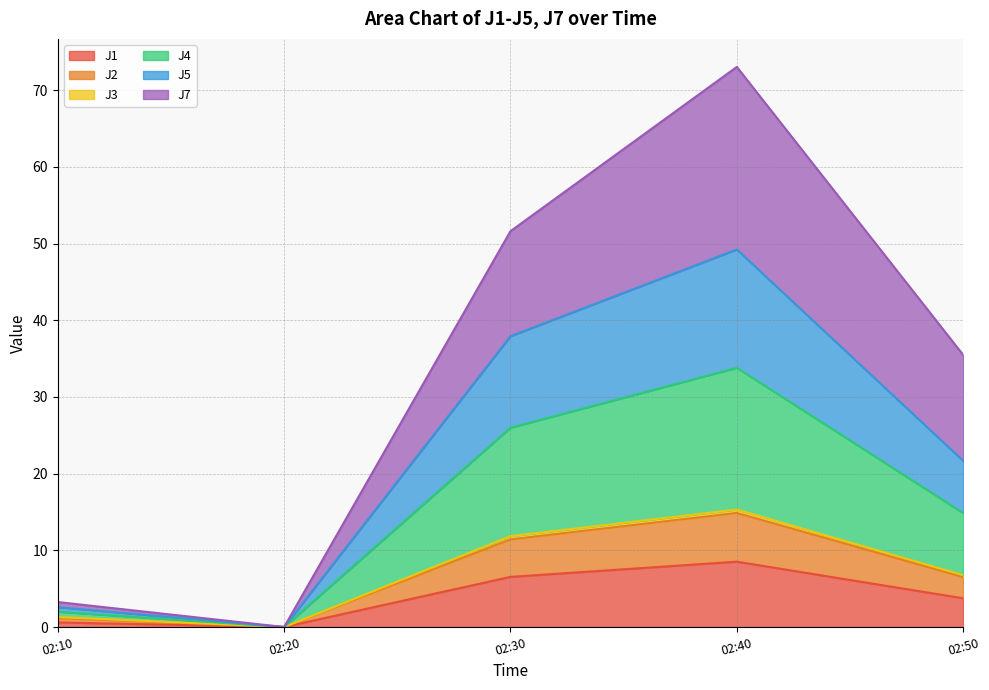

The value of J1 at 02:20 is 0.0. True or false?

True